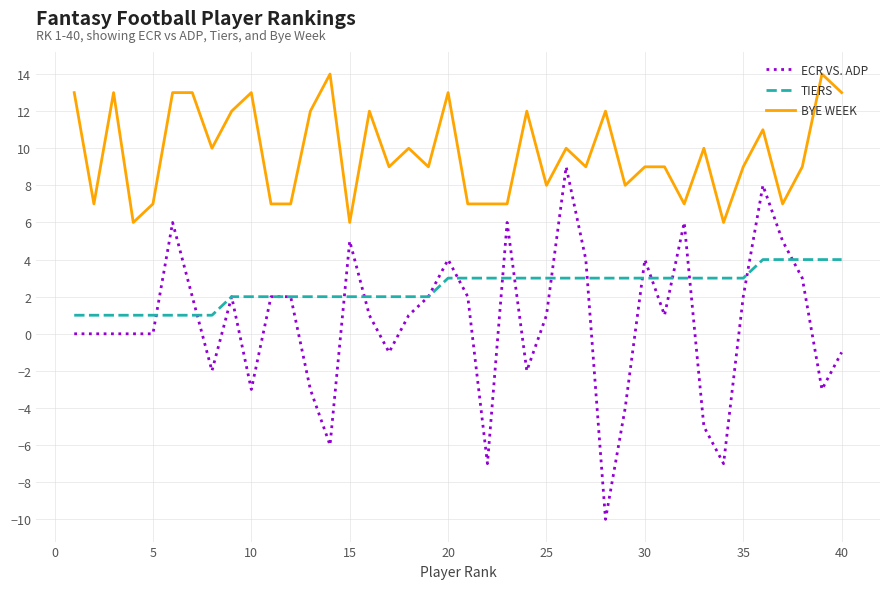

What is the sum of all ECR VS. ADP values?

24